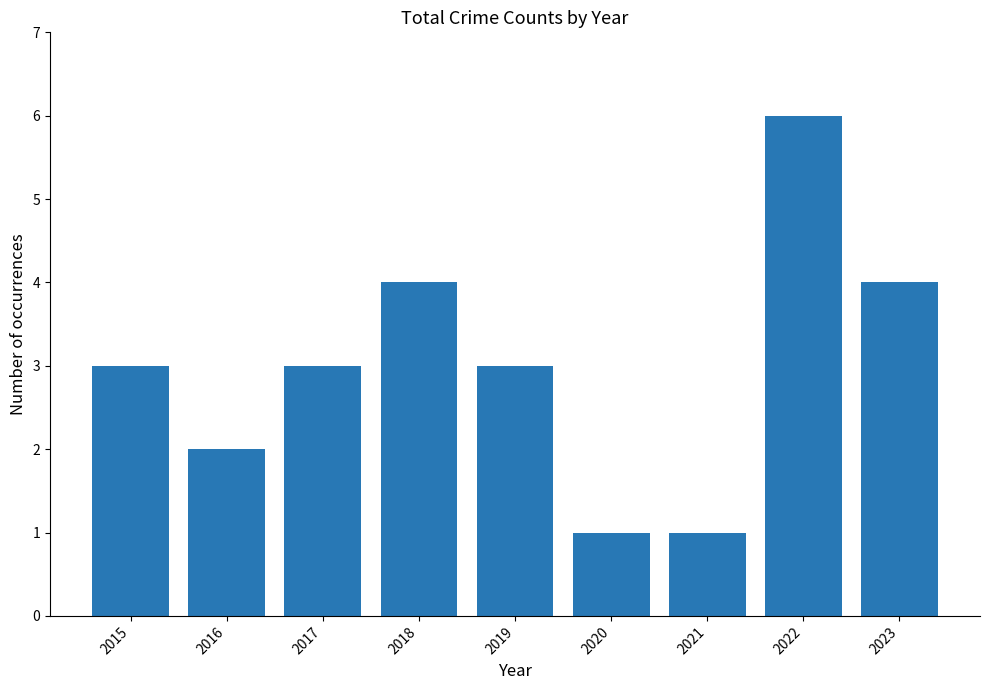

What value does the data have at 2019?

3